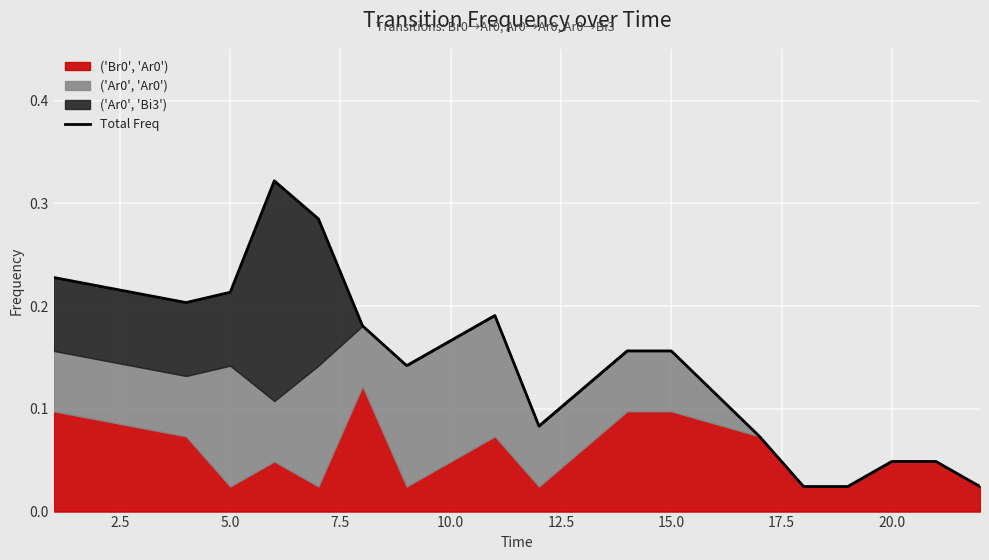

What is the average value?

0.1